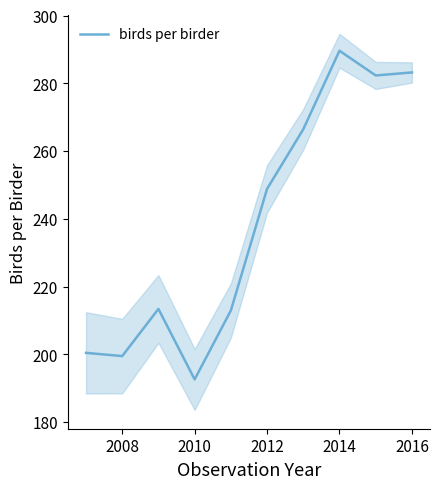

True or false: there are more than 1 points higher than both neighbors.

True